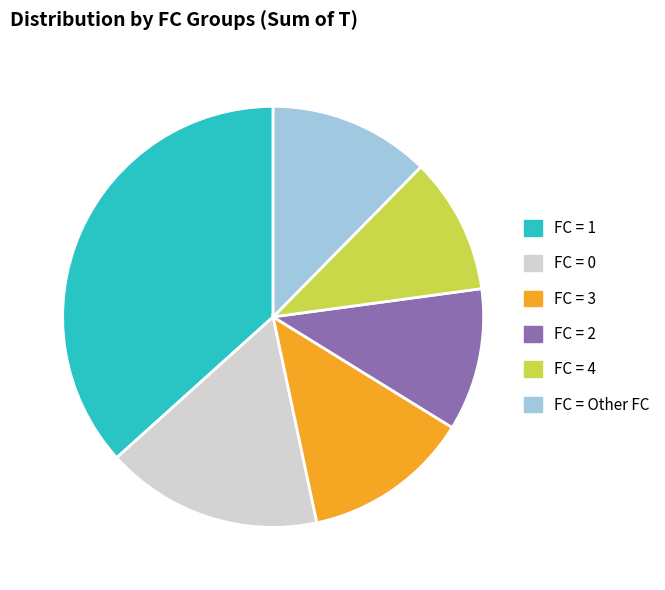

Does any single category account for the majority?

No